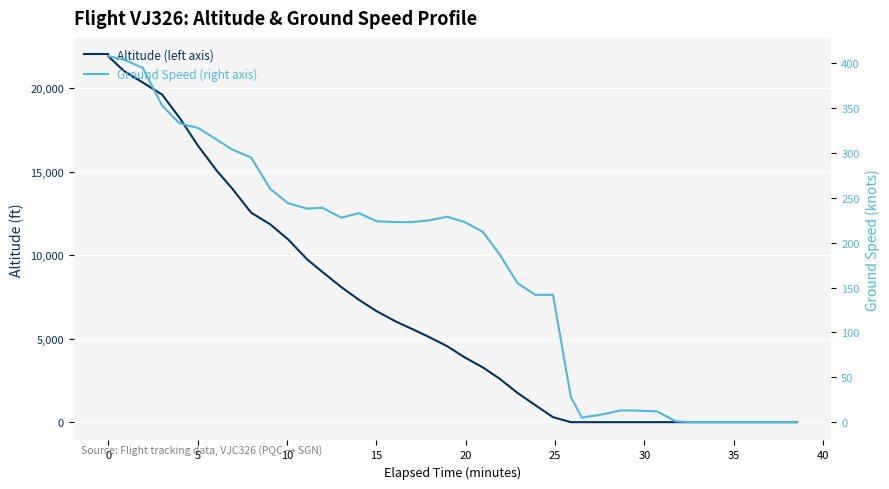

The Ground Speed (right axis) series shows 45 at 26. True or false?

False